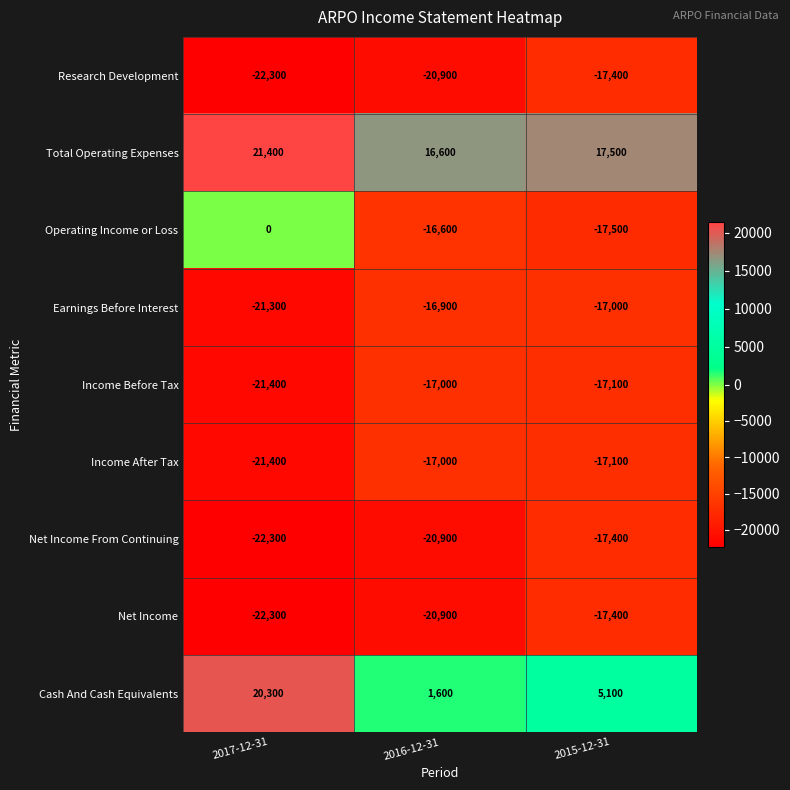

At how many categories does at least one series exceed 13009?

3